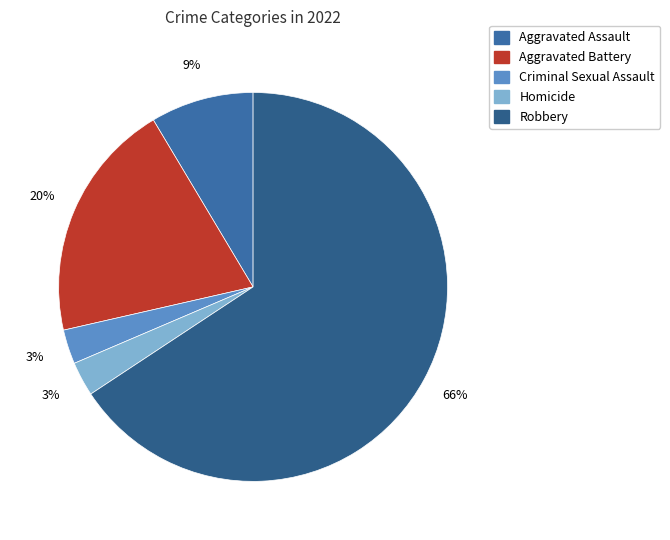

How many segments does this pie chart have?

5